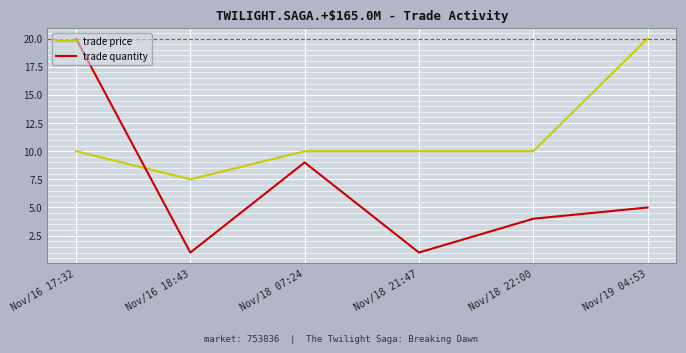

Reading left to right, list all the values displayed in this chart.

trade price: 10.0	7.5	10.0	10.0	10.0	20.0
trade quantity: 20.0	1.0	9.0	1.0	4.0	5.0